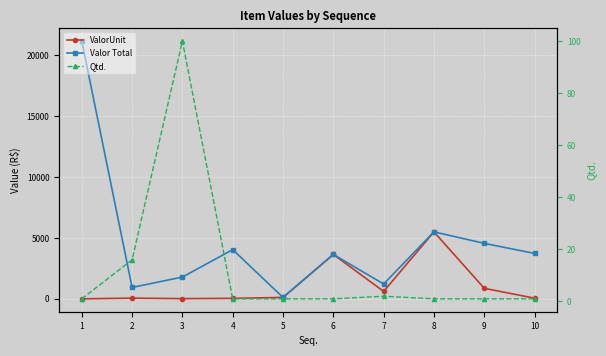

Where is ValorUnit nearest to the value 2750?

6